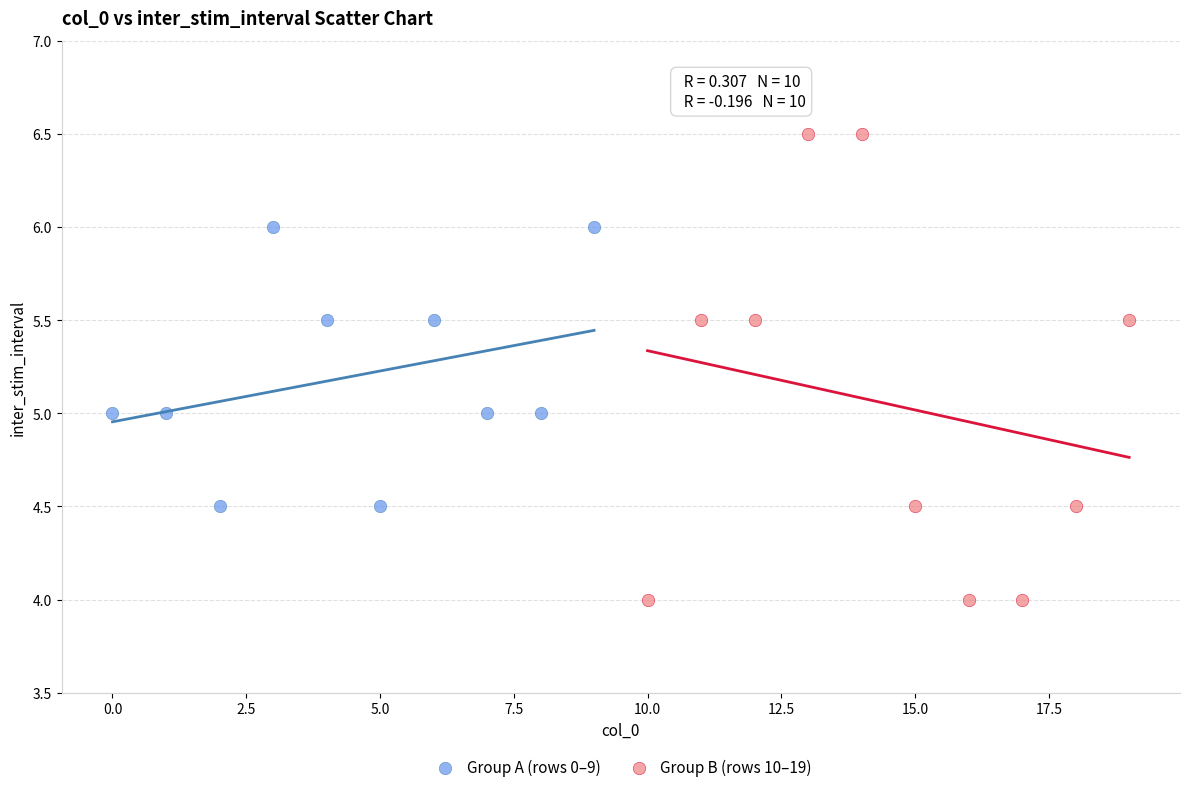

Which series has the widest spread of Y values?

Group B (rows 10–19)